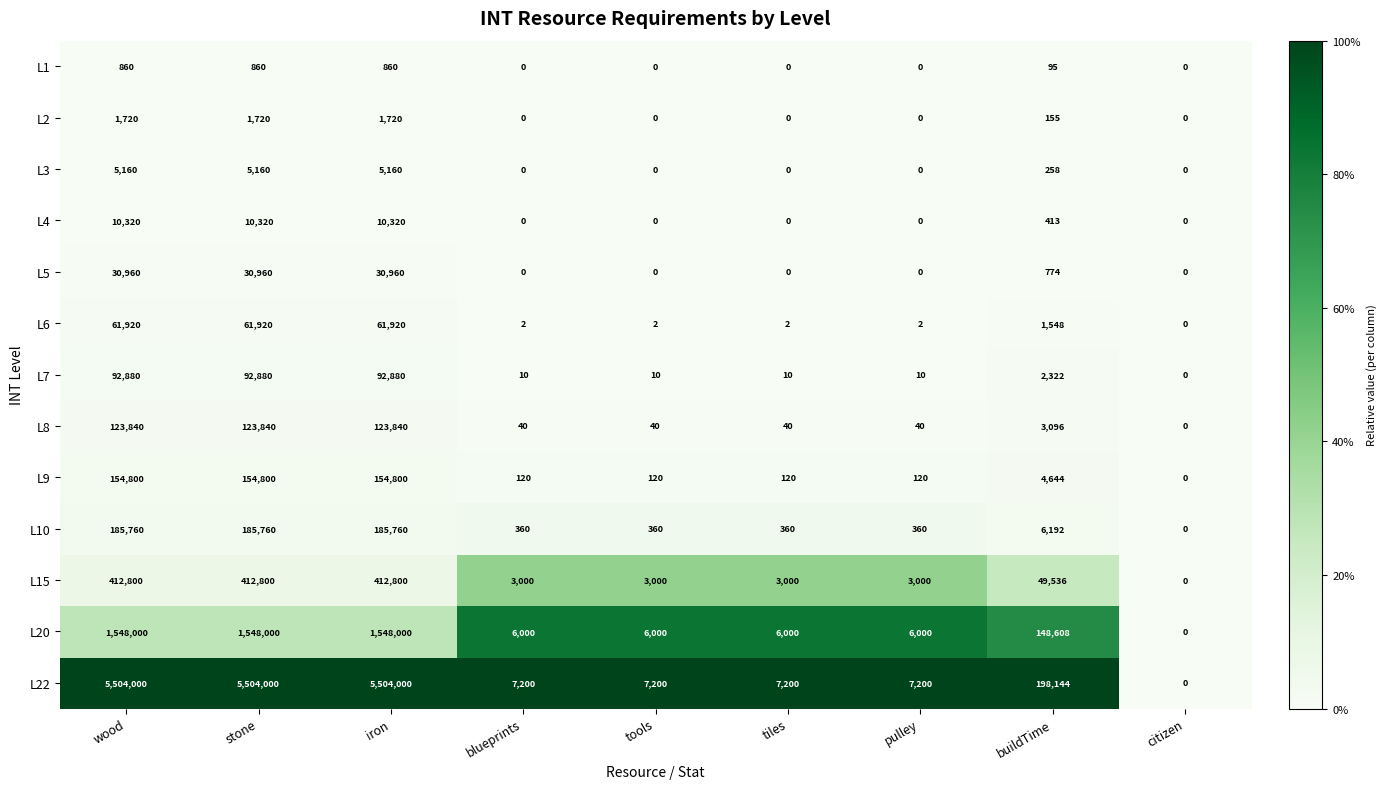

At which label is L20 closest to 774000?

buildTime